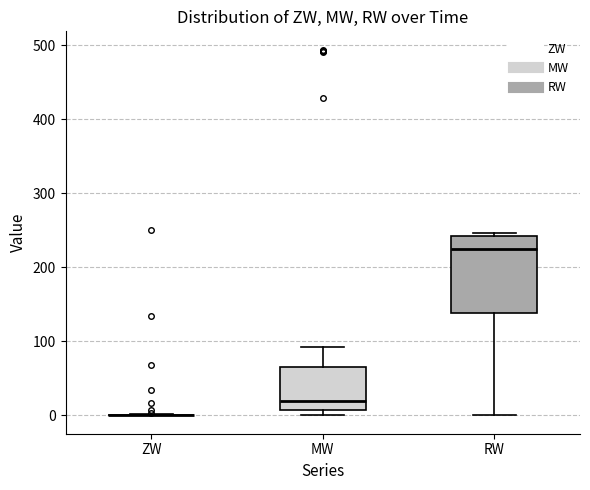

Reading left to right, transcribe this box plot: for each box, give where its median line is, the range the box spans, and where its two whiskers end, as read against the y-axis. The values are not printed on the chart, so give them approximately, as read against the axis.

ZW: box collapsed to a line at 0, whiskers 0 to 0
MW: median 20, box 10 to 70, whiskers 0 to 90
RW: median 230, box 140 to 240, whiskers 0 to 250